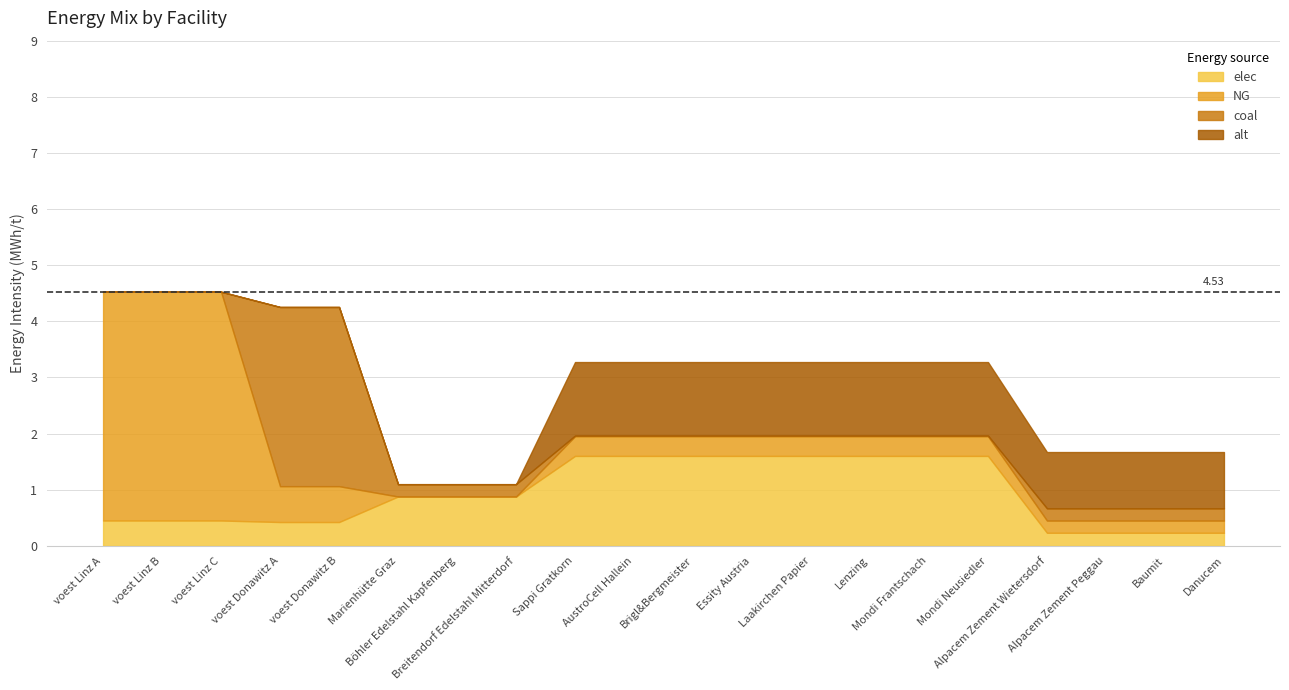

What is the average value of the alt series?

0.7